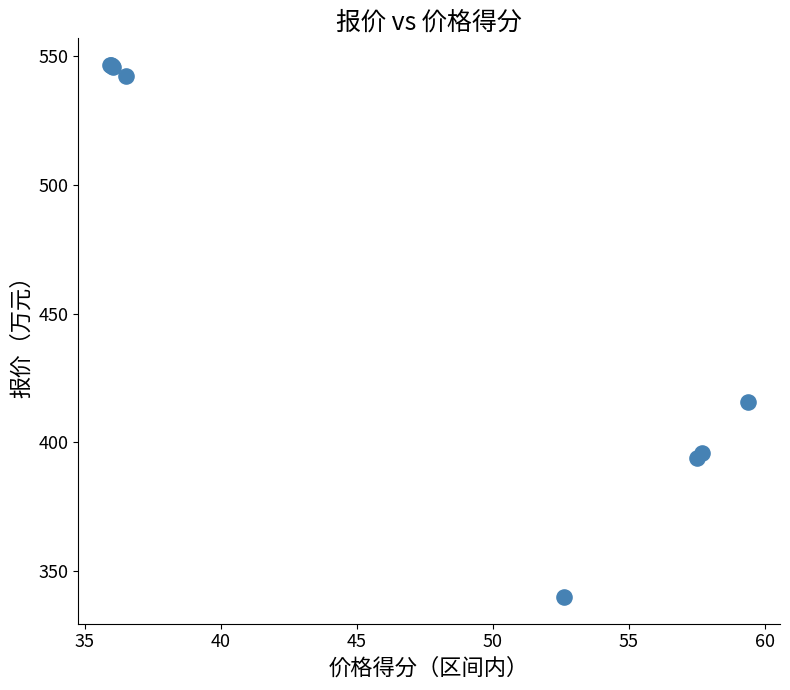

What Y value in the scatter plot is closest to 443?

415.7